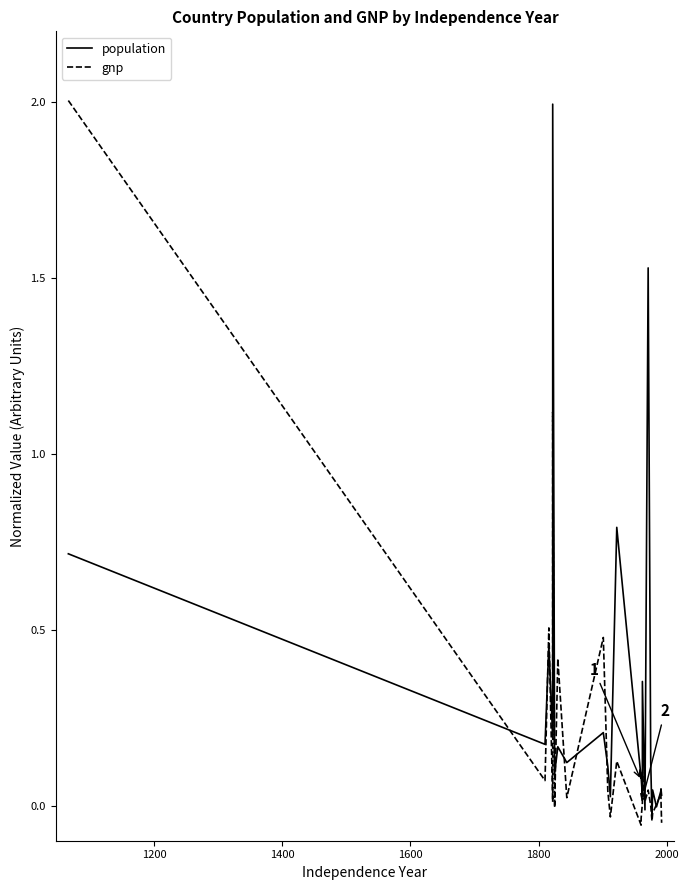

Which series has the widest spread of values?

gnp